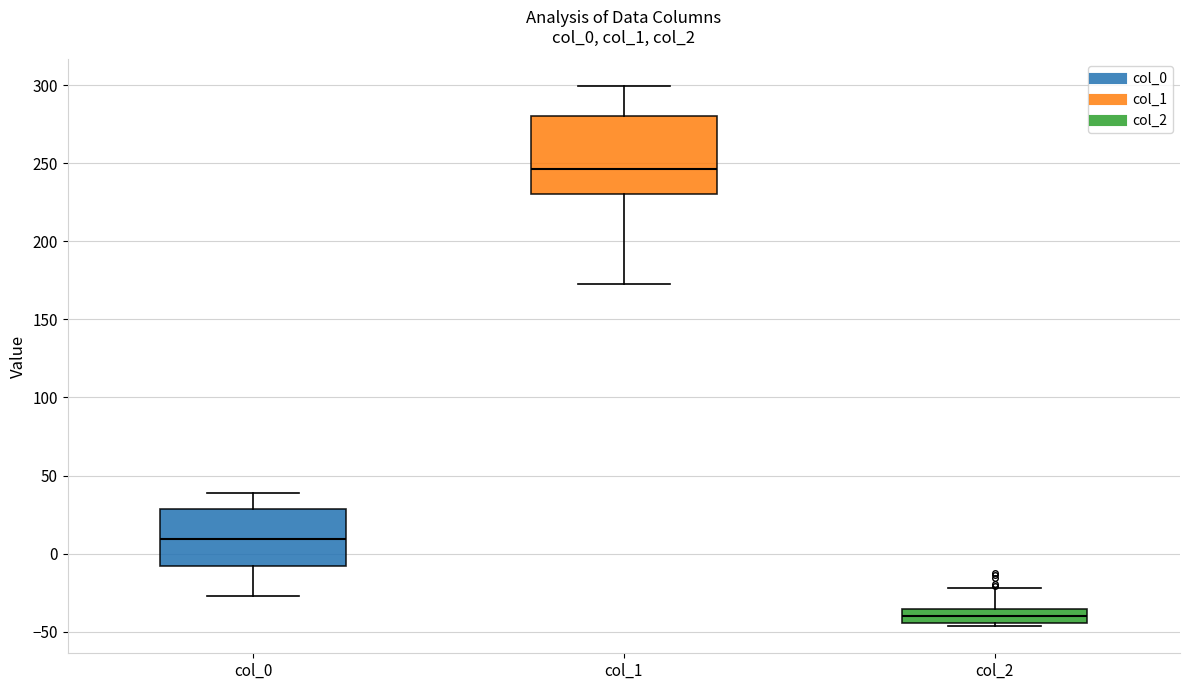

Reading left to right, read every box against the y-axis: the position of its median line, the range the box covers, and the ends of its whiskers. The values are not printed on the chart, so give them approximately, as read against the axis.

col_0: median 10, box -10 to 30, whiskers -25 to 40
col_1: median 245, box 230 to 280, whiskers 175 to 300
col_2: median -40, box -45 to -35, whiskers -45 (just below the box's lower edge) to -20